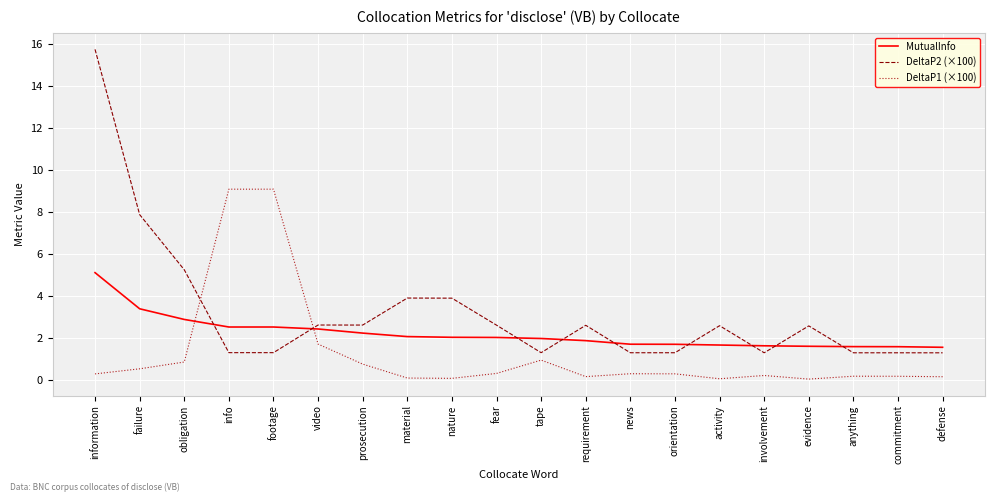

The value of DeltaP2 (×100) at video is 1.0. True or false?

False